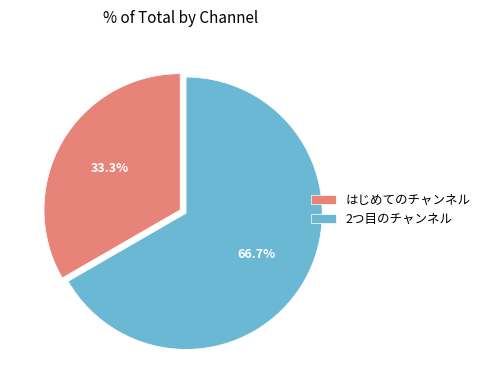

To the nearest percent, what portion does 2つ目のチャンネル represent?

67%